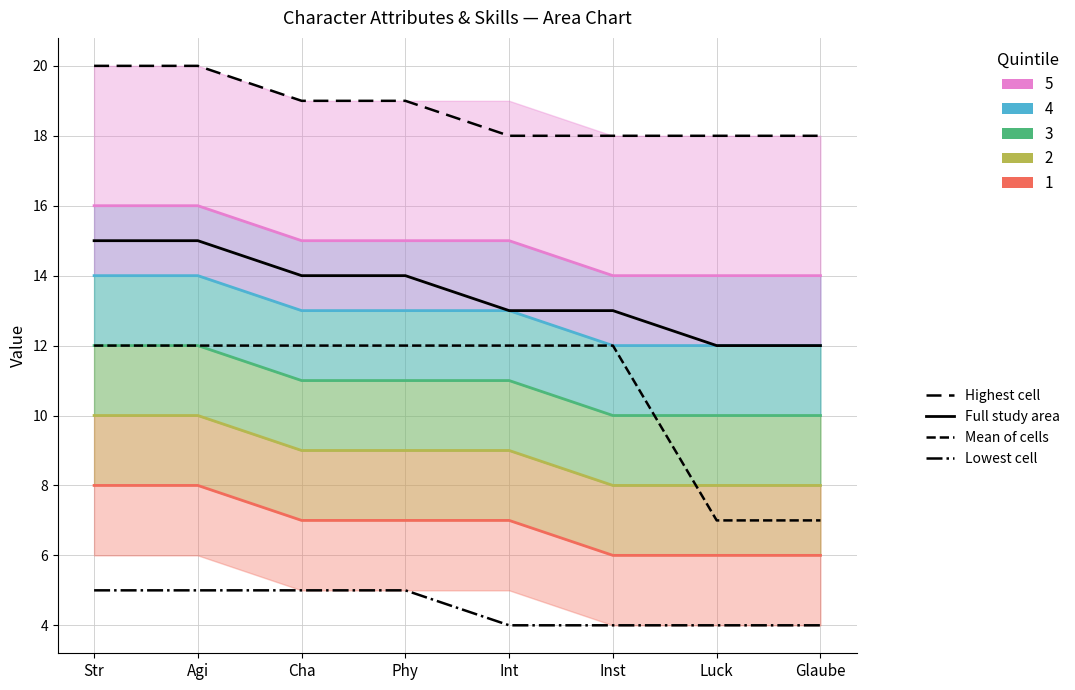

What is the sum of the Mean of cells values at Str and Int?

24